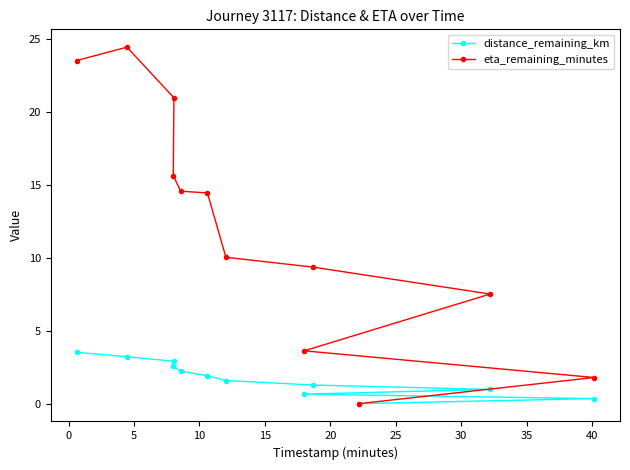

Reading right to left, transcribe all the data shown in this chart.

distance_remaining_km: 0.3	1.0	0.0	1.3	0.7	1.6	1.9	2.2	2.9	2.6	3.2	3.5
eta_remaining_minutes: 1.8	7.5	0.0	9.4	3.6	10.0	14.4	14.6	21.0	15.6	24.4	23.5